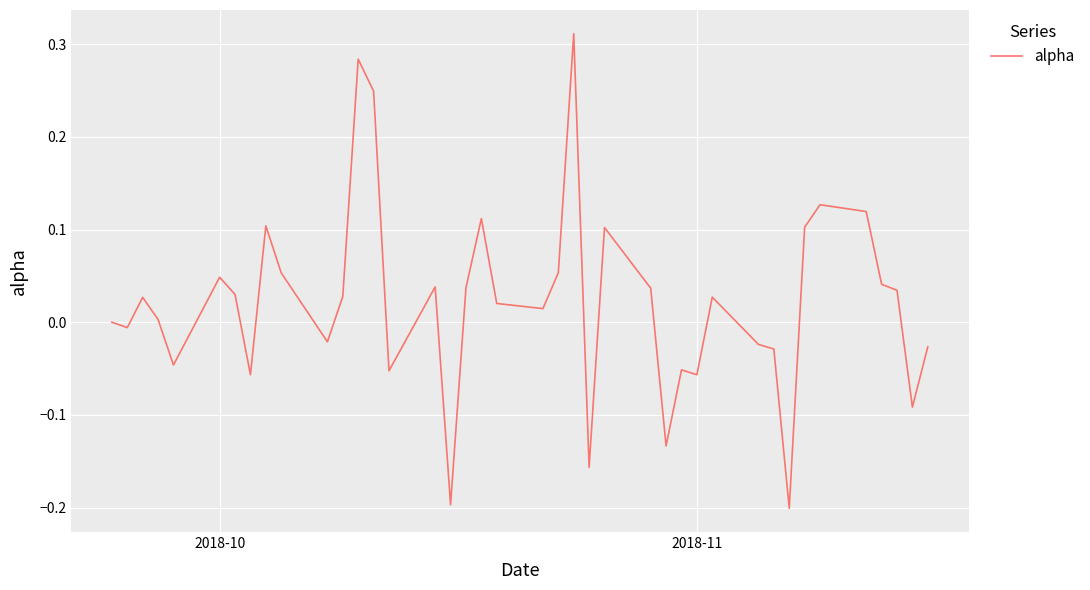

Is this an area chart (filled region under the line)?

No